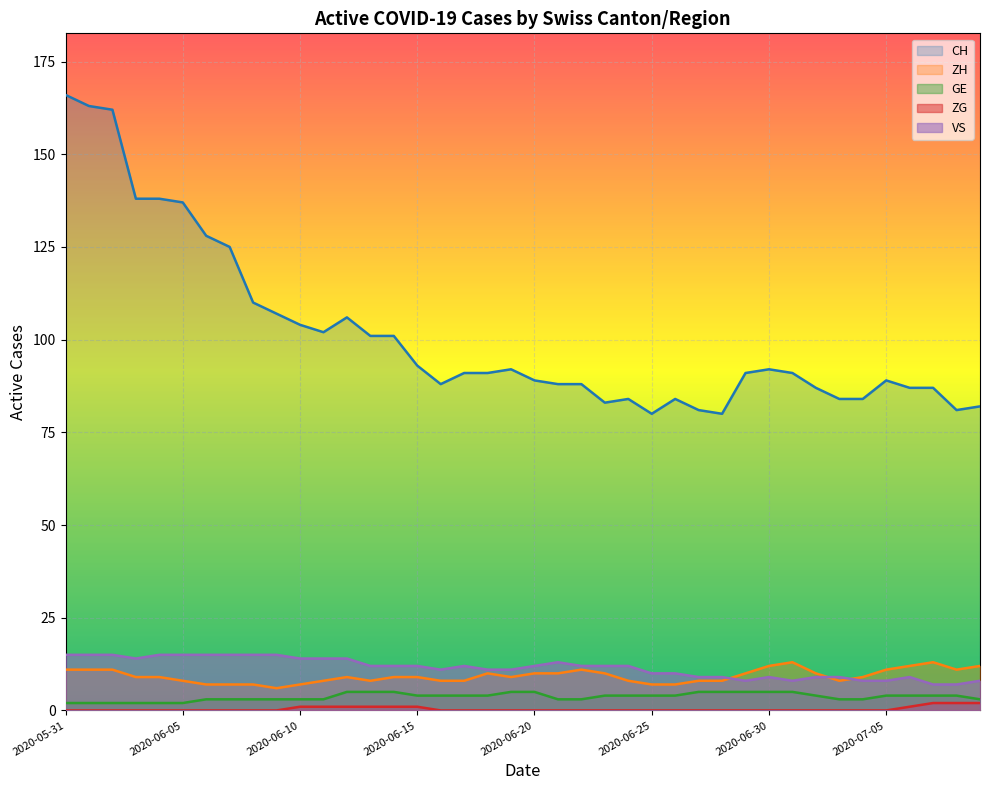

Is the value of VS at 2020-06-26 greater than the value of ZH at 2020-07-09?

No